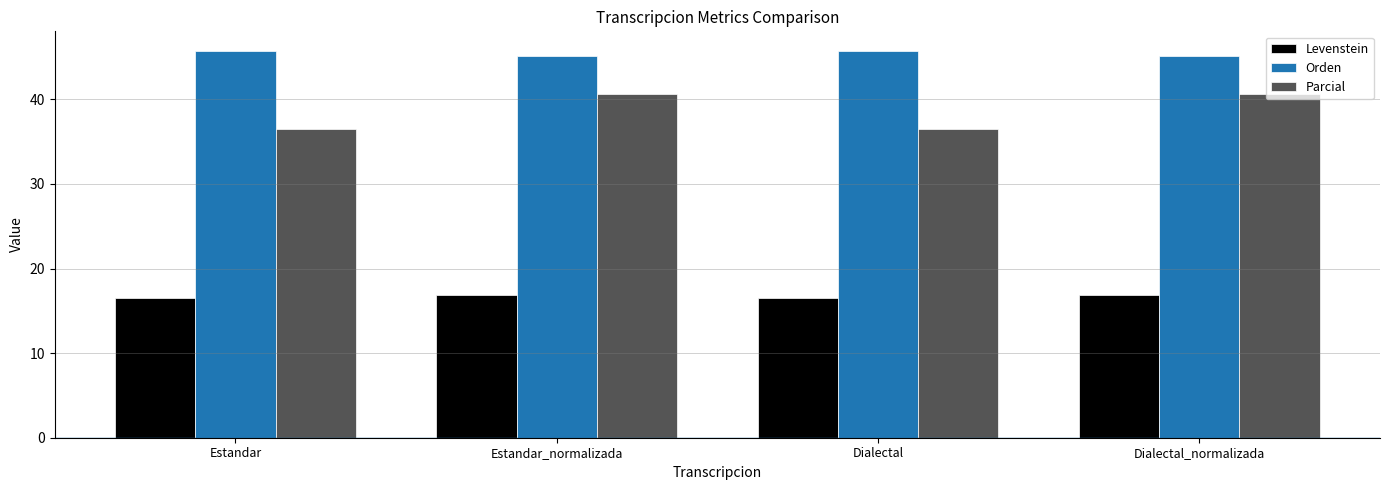

What is the spread (max minus min) of values at Dialectal?

29.2